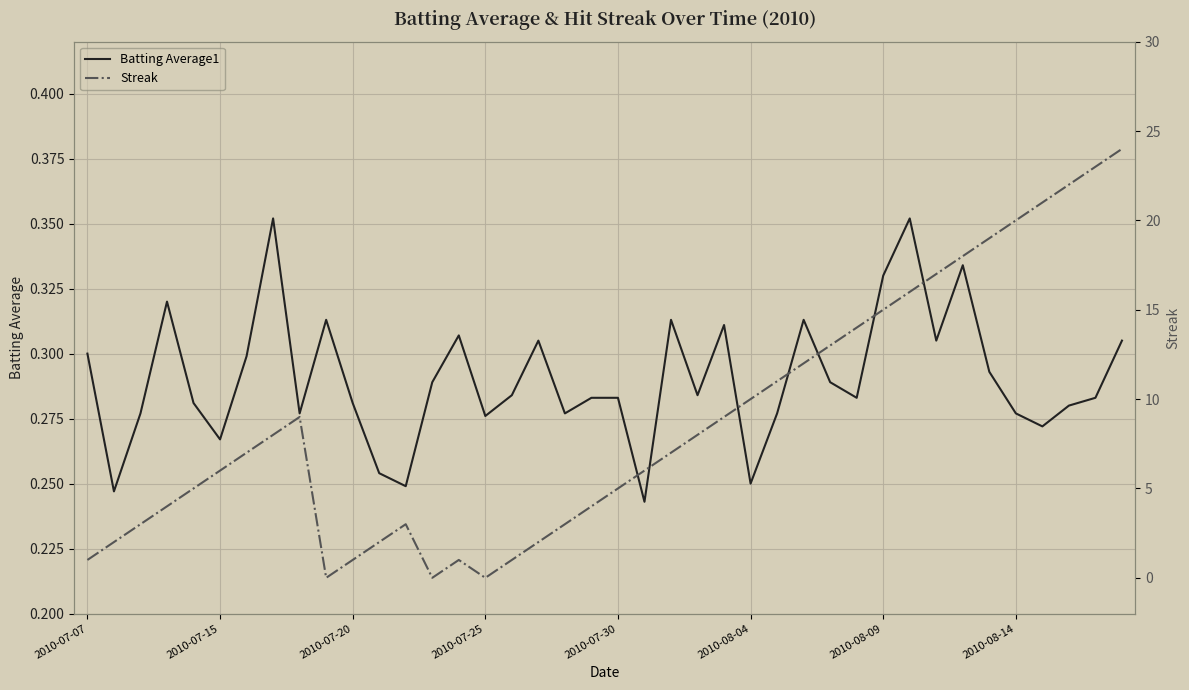

True or false: Batting Average1 and Streak cross at least once.

True